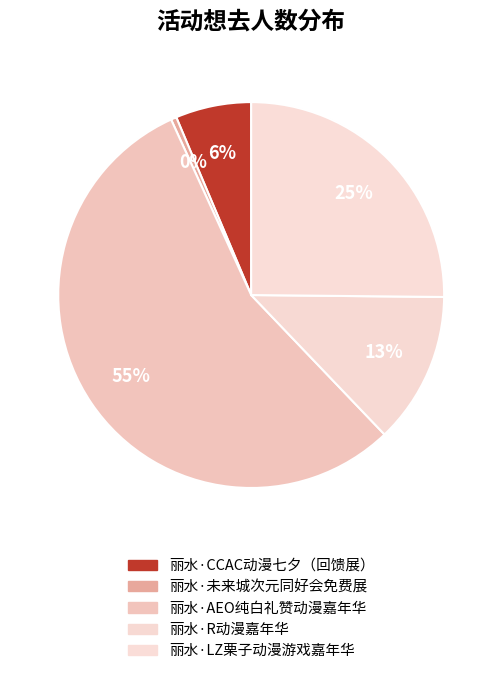

To the nearest percent, what portion does 丽水·AEO纯白礼赞动漫嘉年华 represent?

55%